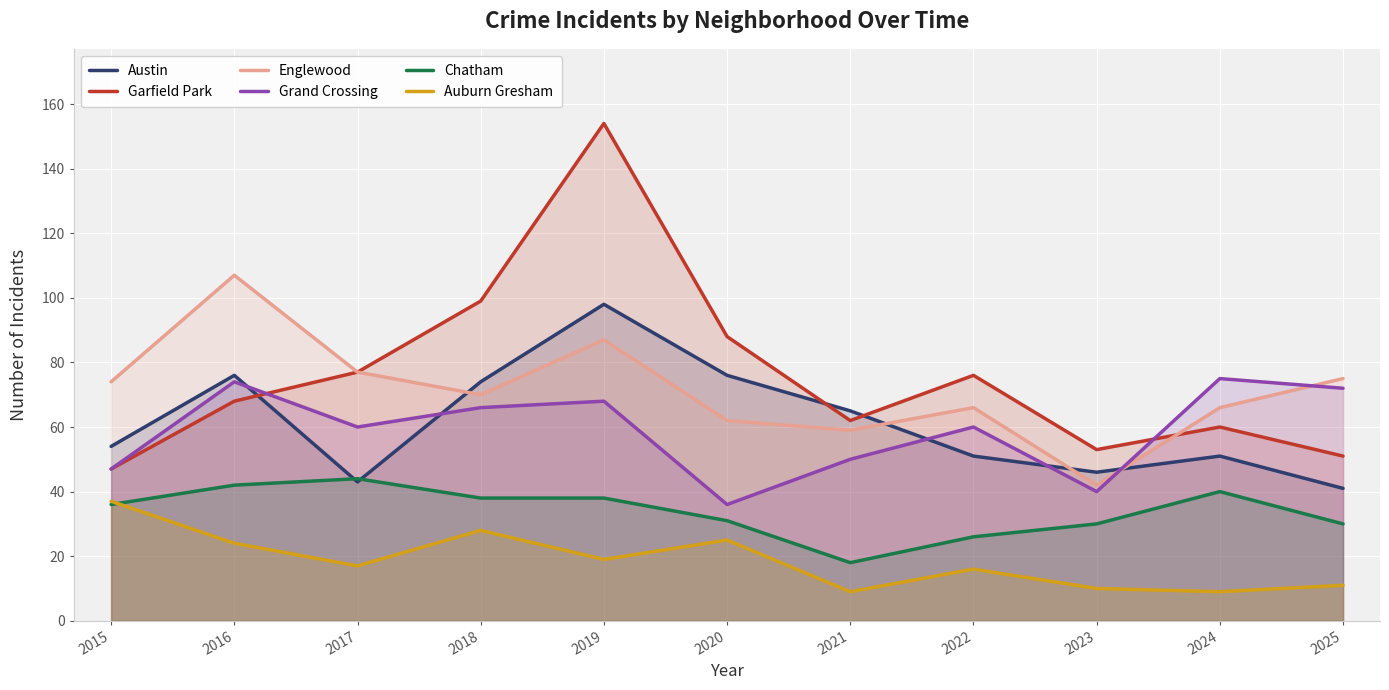

What is the lowest value of the Grand Crossing series?

36